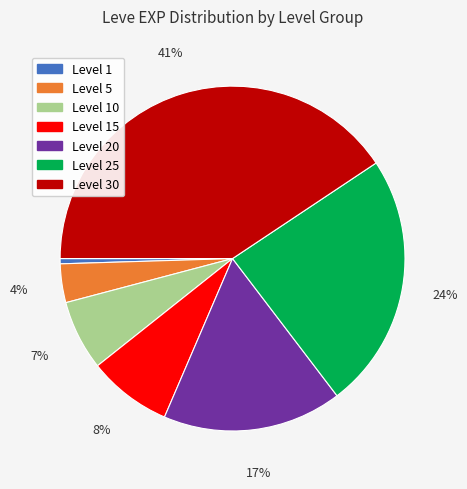

To the nearest percent, what is the average slice percentage?

14%